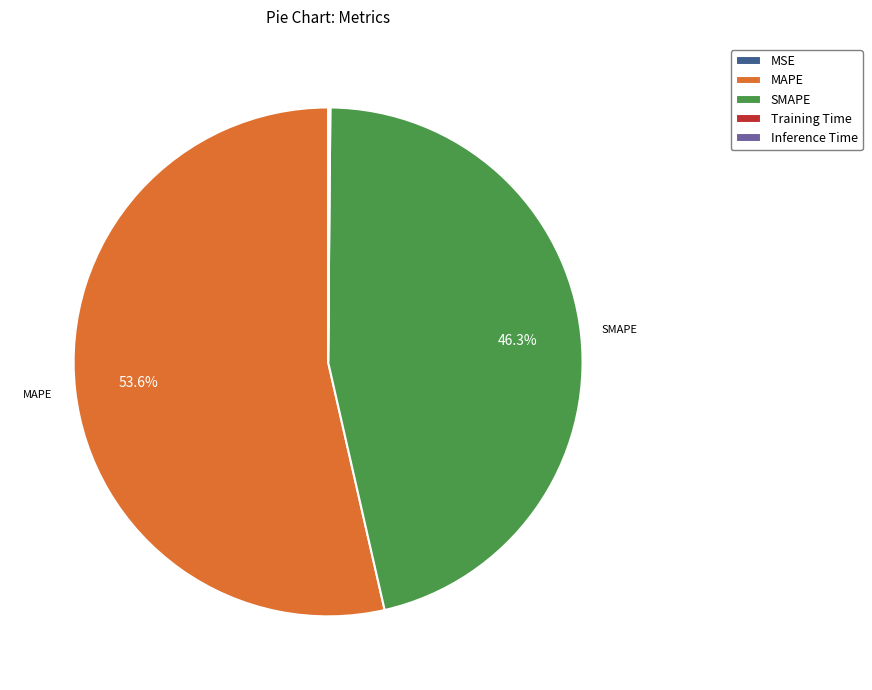

Between MAPE and SMAPE, which is larger?

MAPE